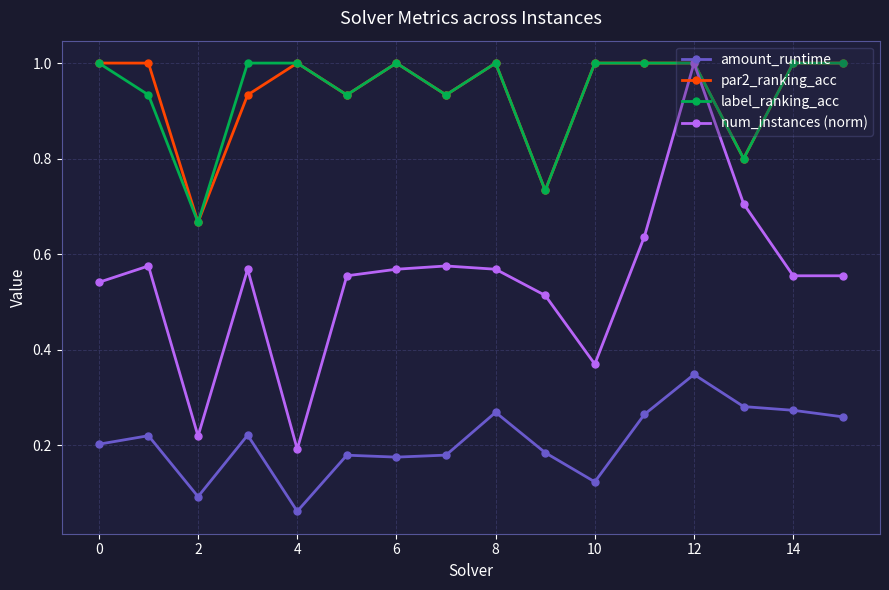

At how many categories does at least one series exceed 0?

16